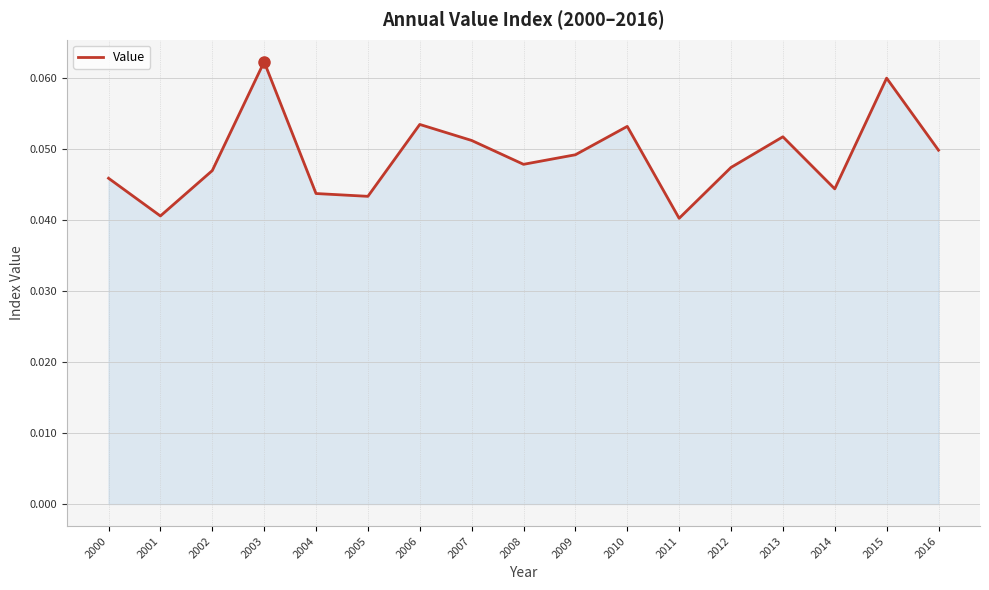

Between 2000 and 2008, which is larger?

2008